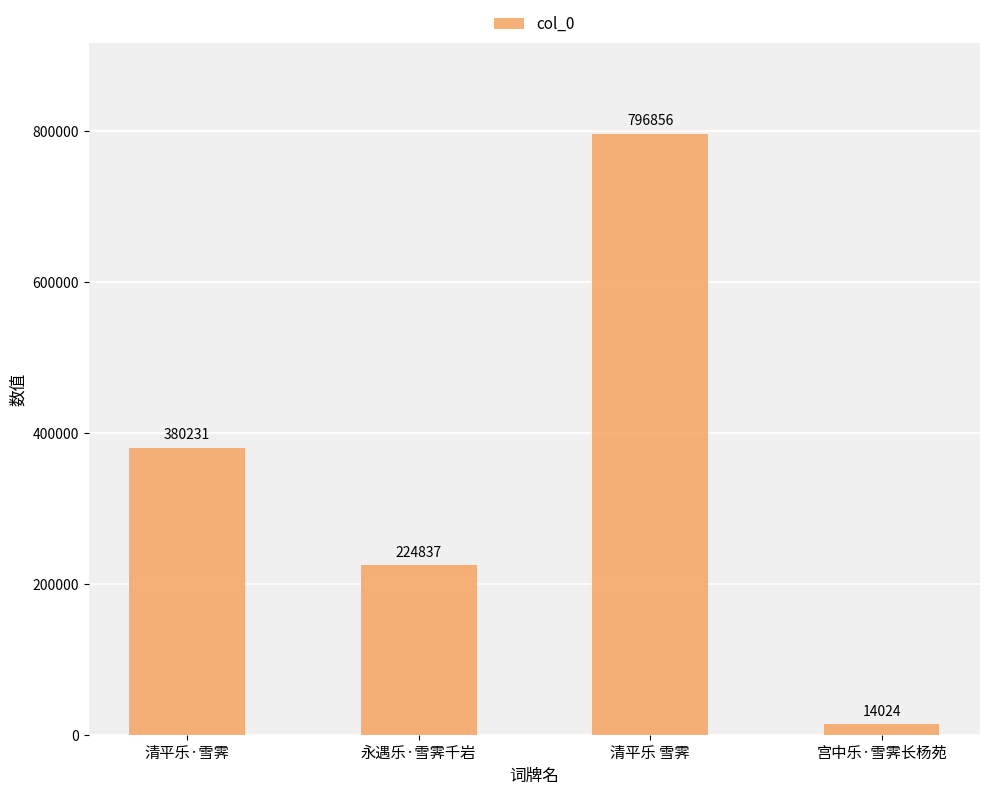

Count the values in the range 224837 to 796856.

3